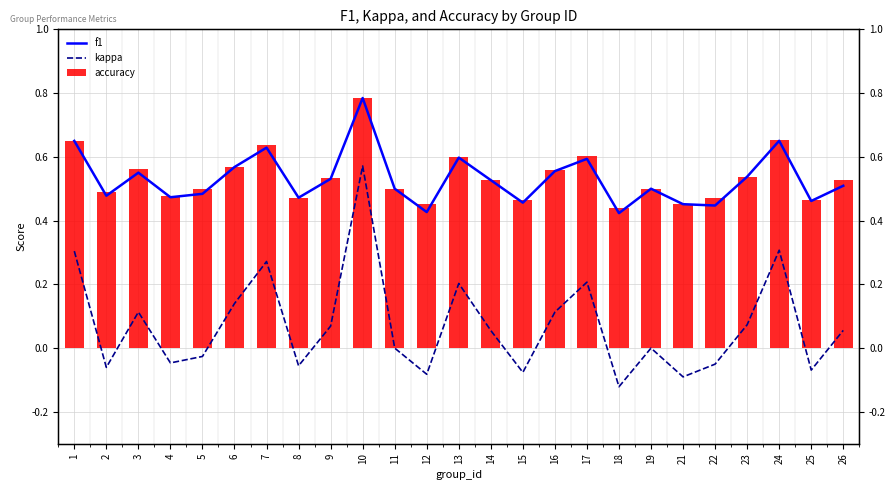

What is the value of the accuracy bar at the 9th from the left?

0.5